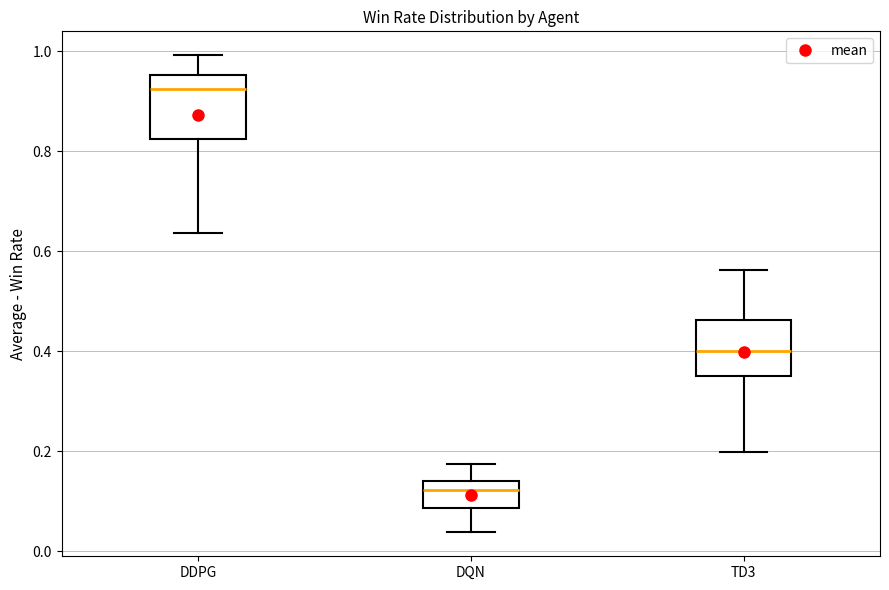

Where does the upper whisker of the box for DQN end on the y-axis? The values are not printed on the chart, so give them approximately, as read against the axis.

0.18